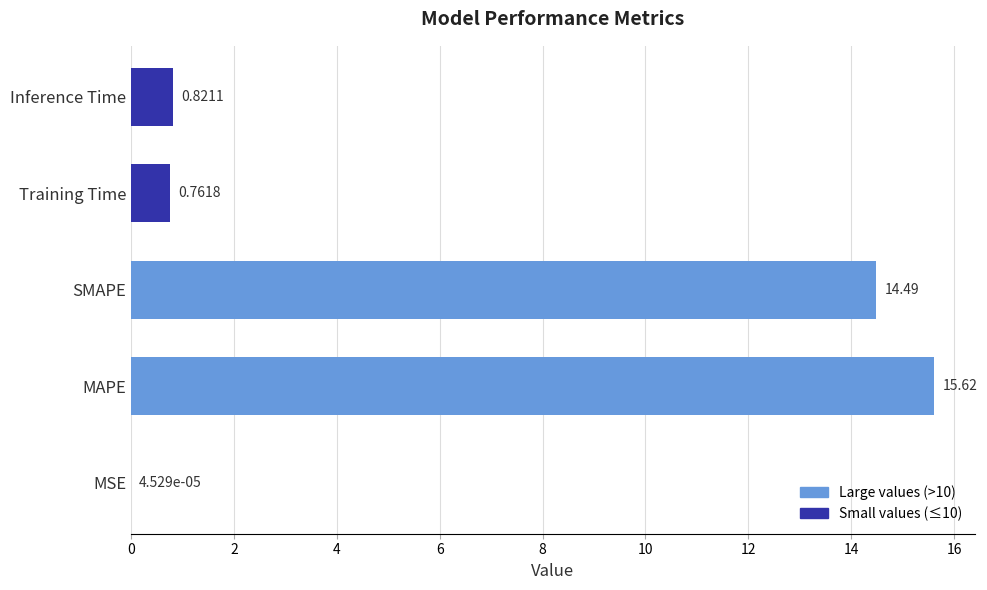

Which has a higher value, Inference Time or SMAPE?

SMAPE